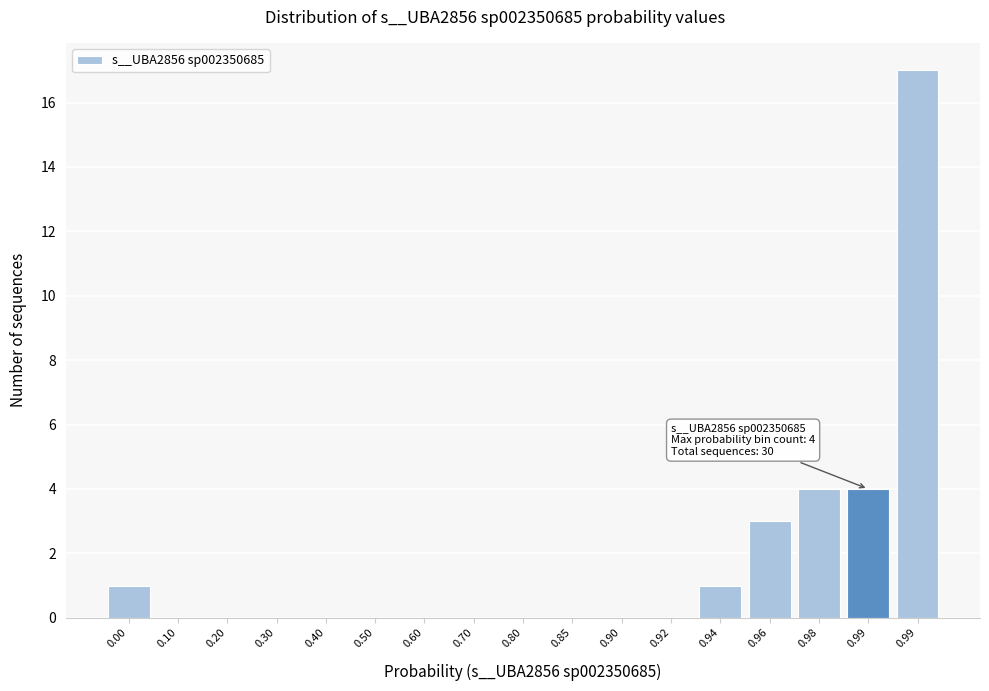

How many data points does each series have?

17